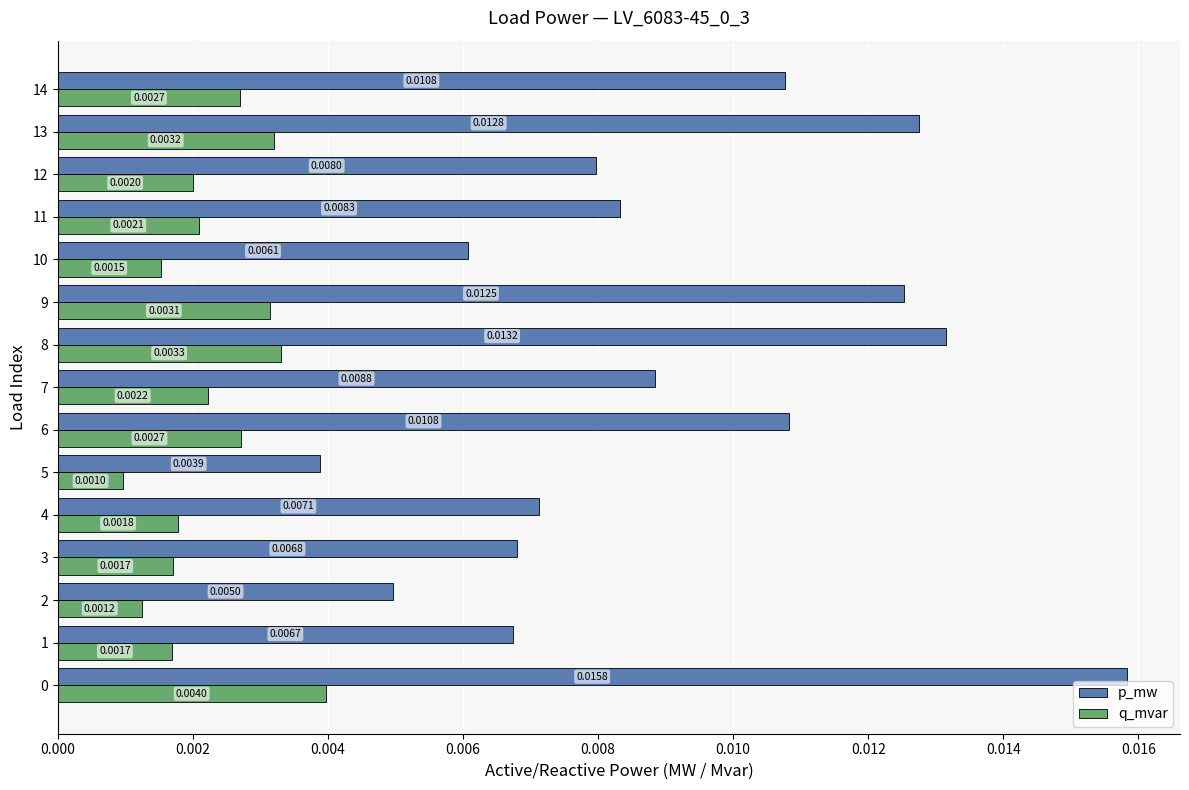

Which series has the largest total across all categories?

p_mw